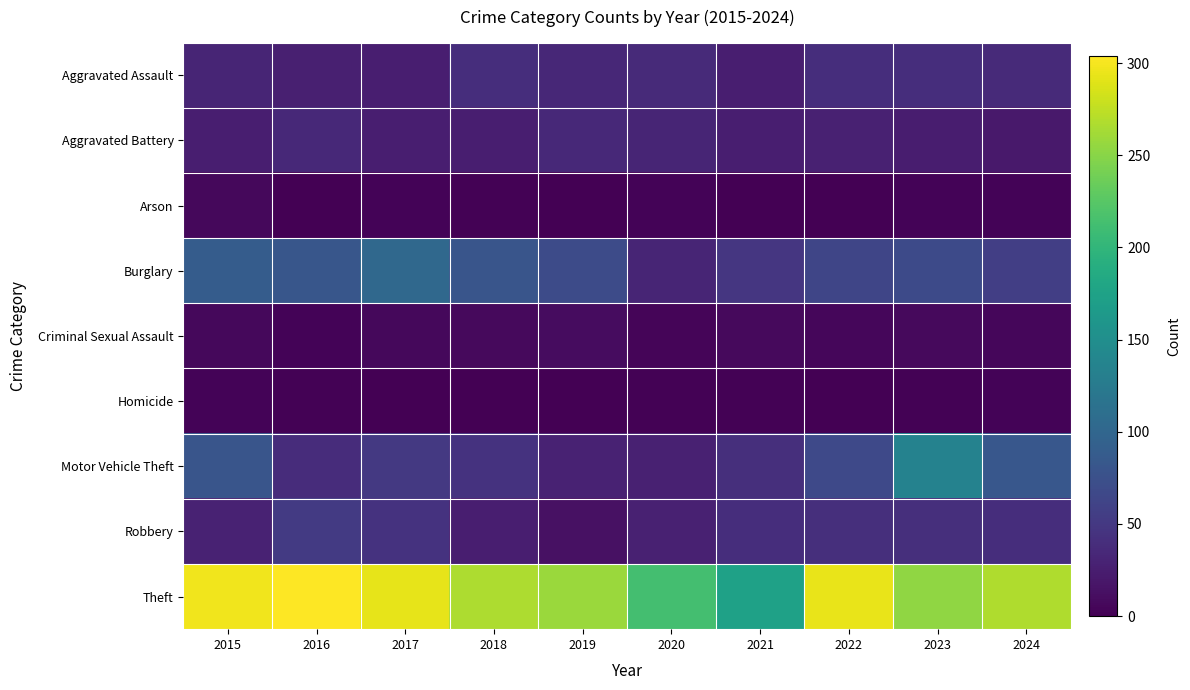

What is the total value across all series at 2023?

575